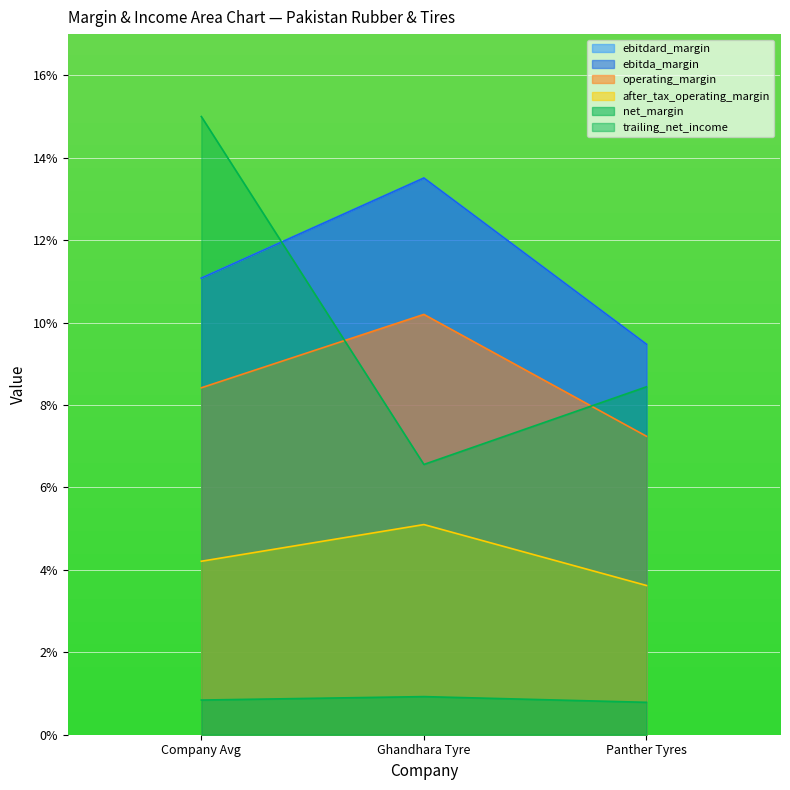

Reading left to right, list all the values displayed in this chart.

ebitdard_margin: 0.1	0.1	0.1
ebitda_margin: 0.1	0.1	0.1
operating_margin: 0.1	0.1	0.1
after_tax_operating_margin: 0.0	0.1	0.0
trailing_net_income: 0.1	0.1	0.1
net_margin: 0.0	0.0	0.0